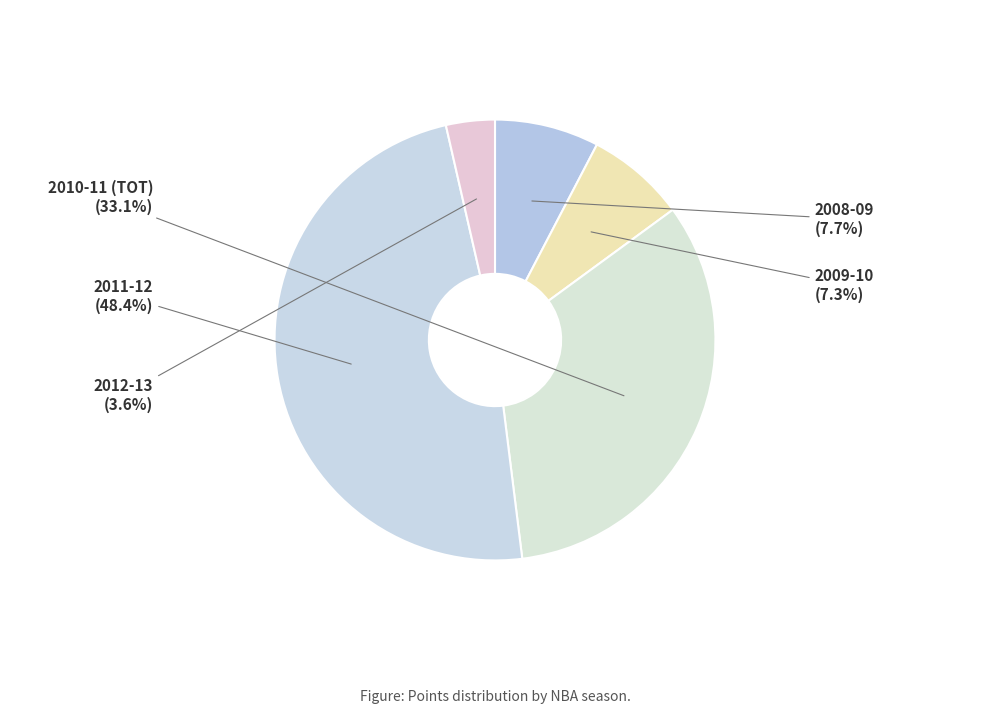

True or false: 2010-11 (TOT) accounts for 33% of the total.

True